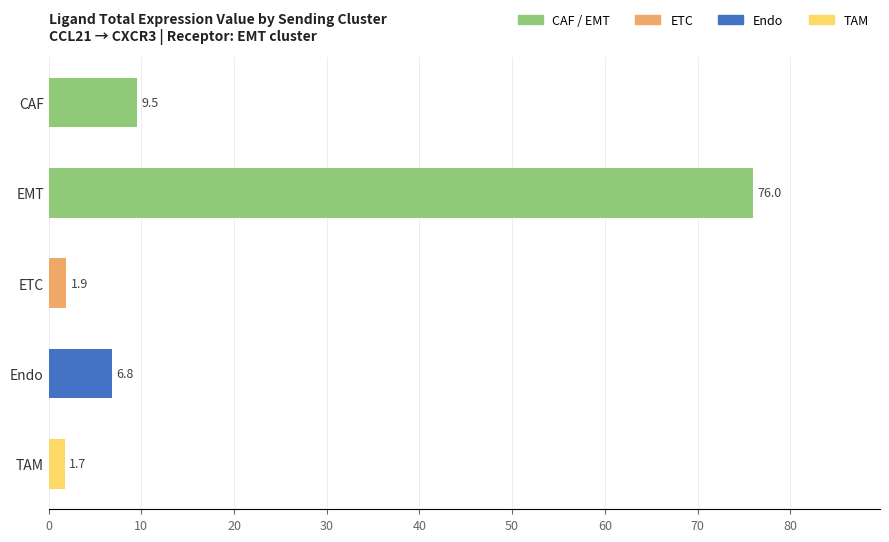

List the labels in order of value, smallest first.

TAM, ETC, Endo, CAF, EMT